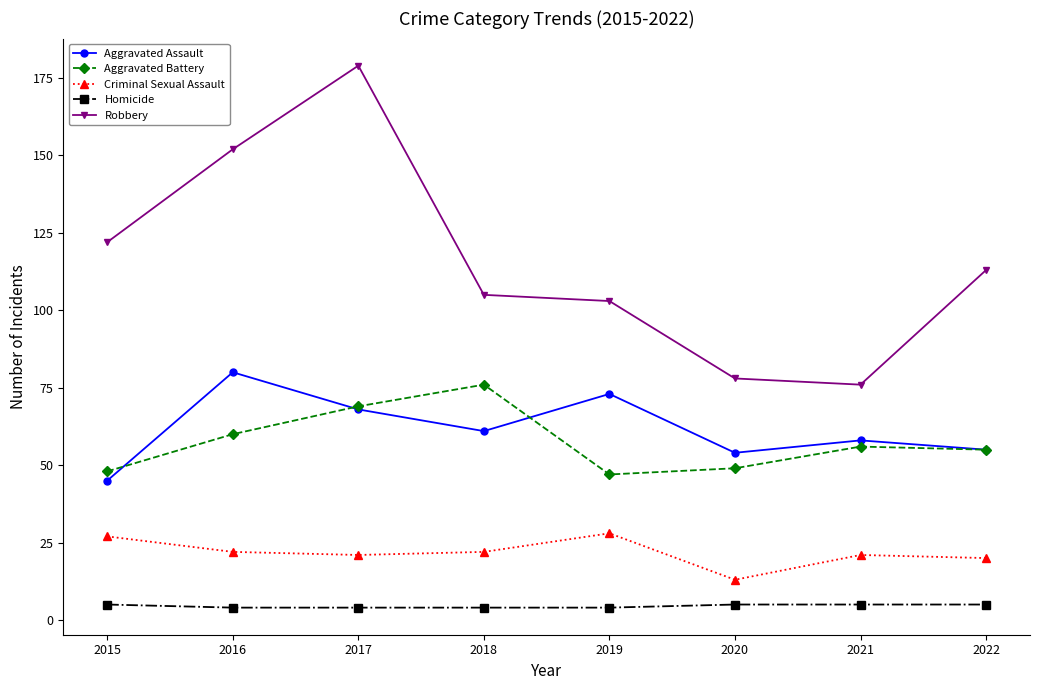

Which series has the largest total across all categories?

Robbery